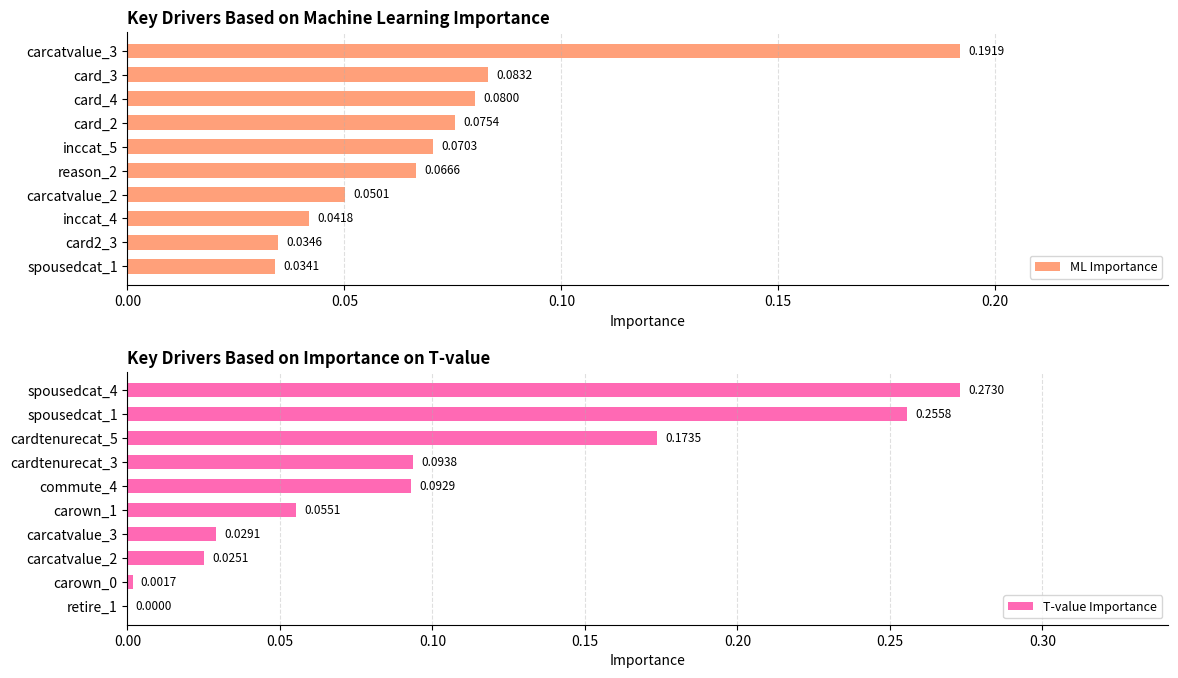

Rank the categories by ML Importance value from highest to lowest.

carcatvalue_3, card_3, card_4, card_2, inccat_5, reason_2, carcatvalue_2, inccat_4, card2_3, spousedcat_1